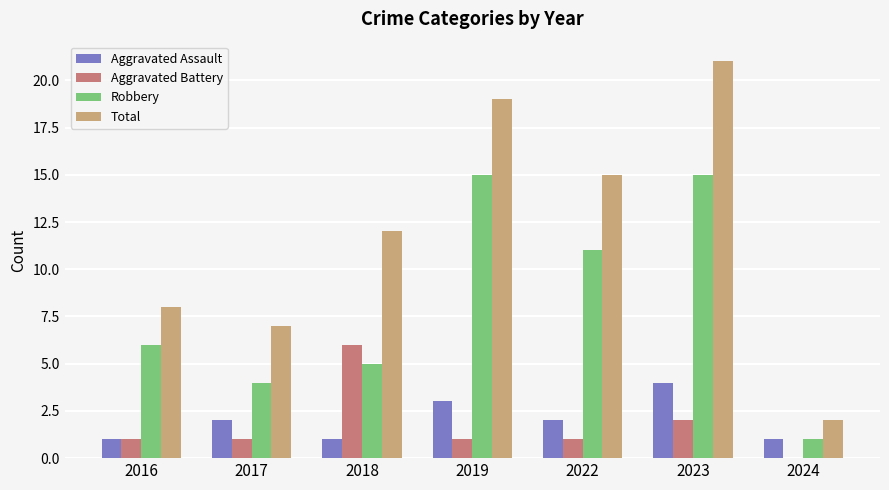

What is the sum of all Robbery values?

57